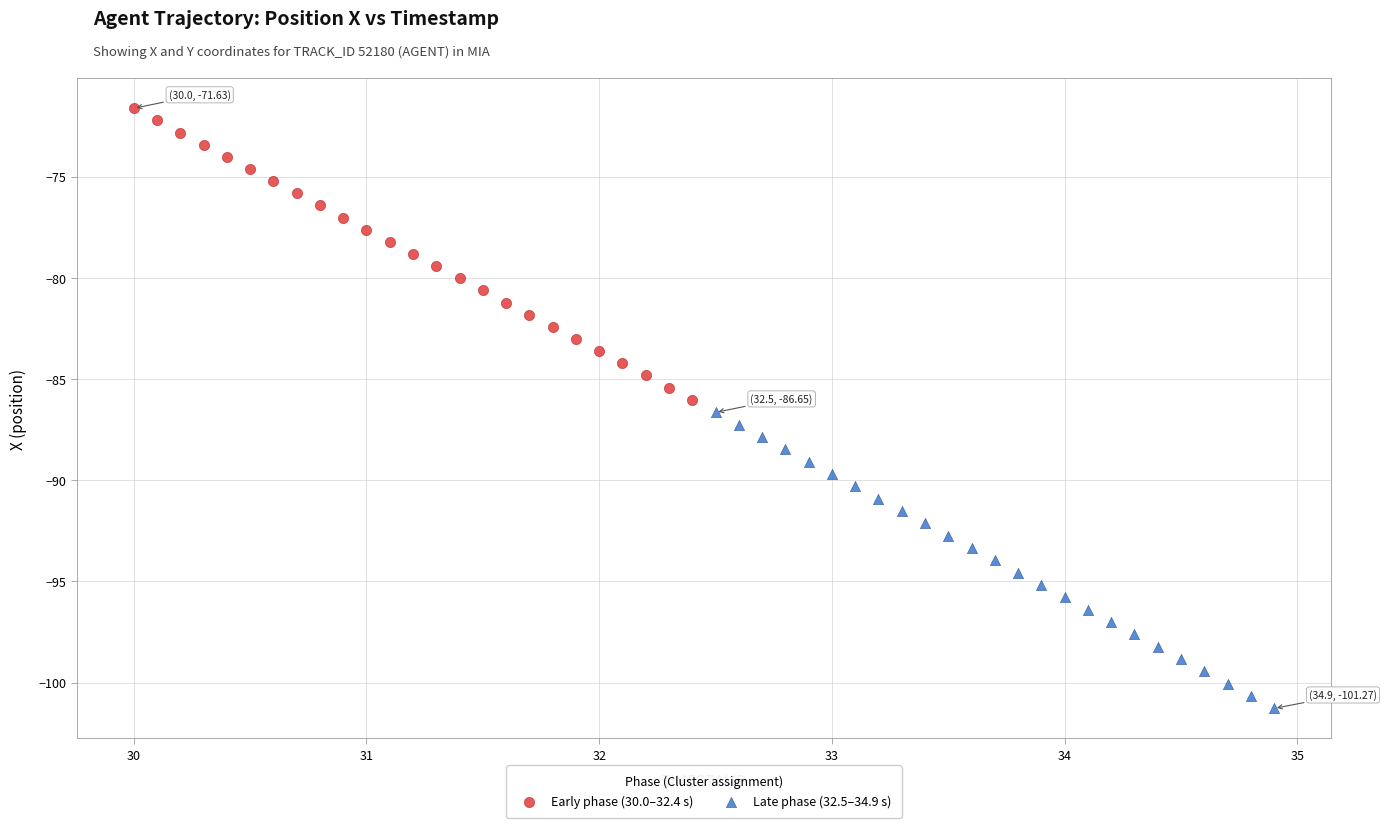

Which series has the widest spread of Y values?

Late phase (32.5–34.9 s)